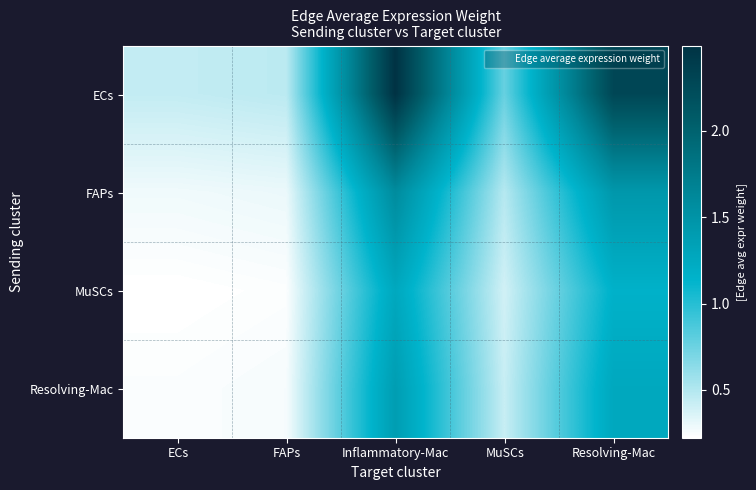

How many distinct data groups are displayed?

4